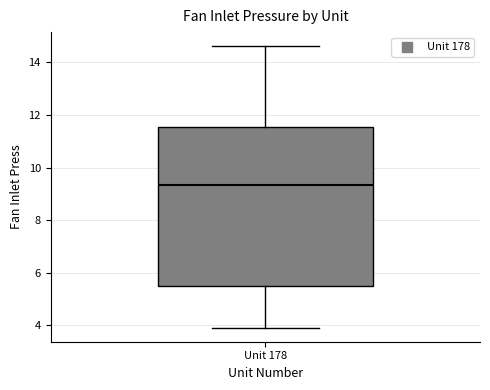

Read this box plot against the y-axis: the position of the median line, the range covered by the box, and the ends of both whiskers. The values are not printed on the chart, so give them approximately, as read against the axis.

median 9.4, box 5.4 to 11.6, whiskers 4.0 to 14.6